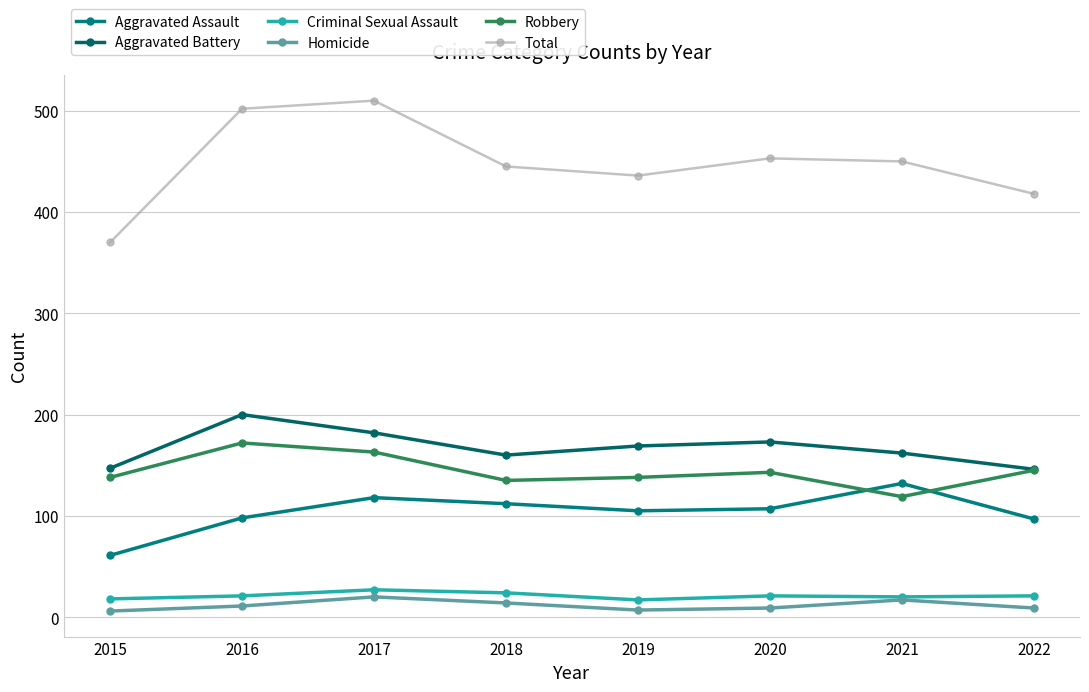

What is the spread (max minus min) of values at 2016?

491